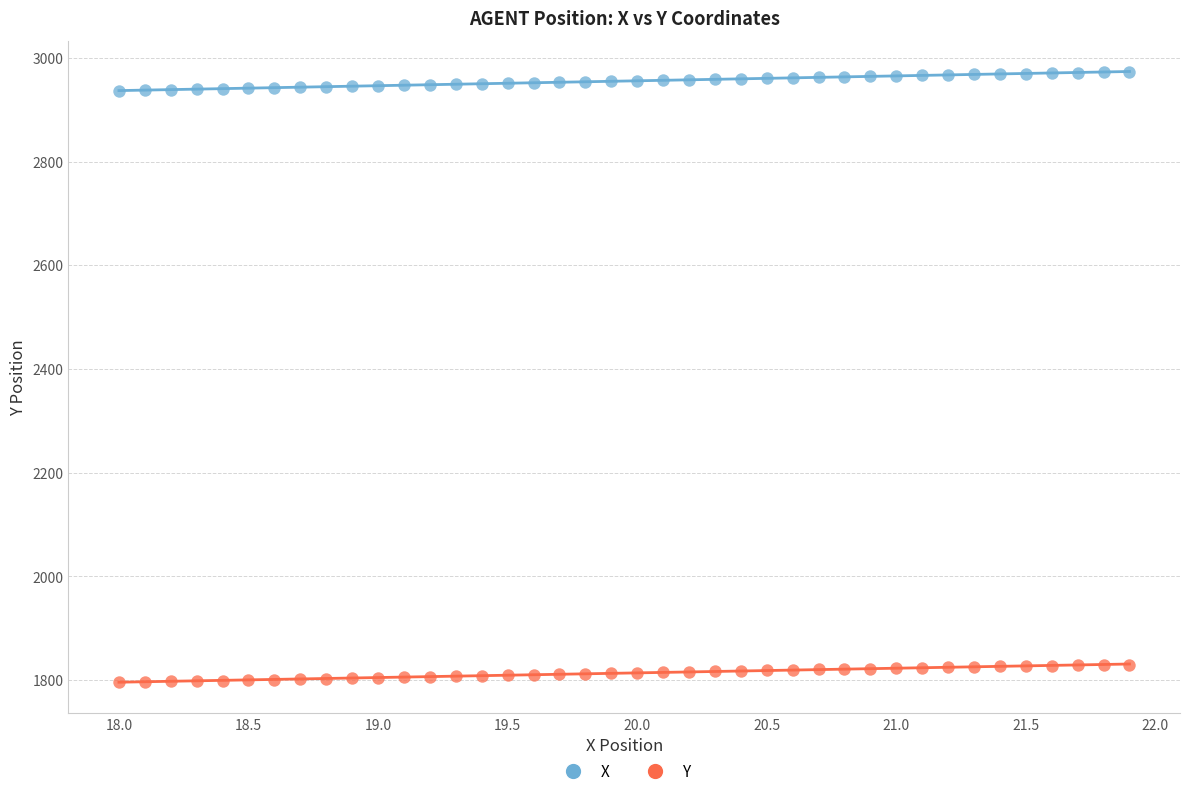

Which series reaches the minimum Y coordinate?

Y